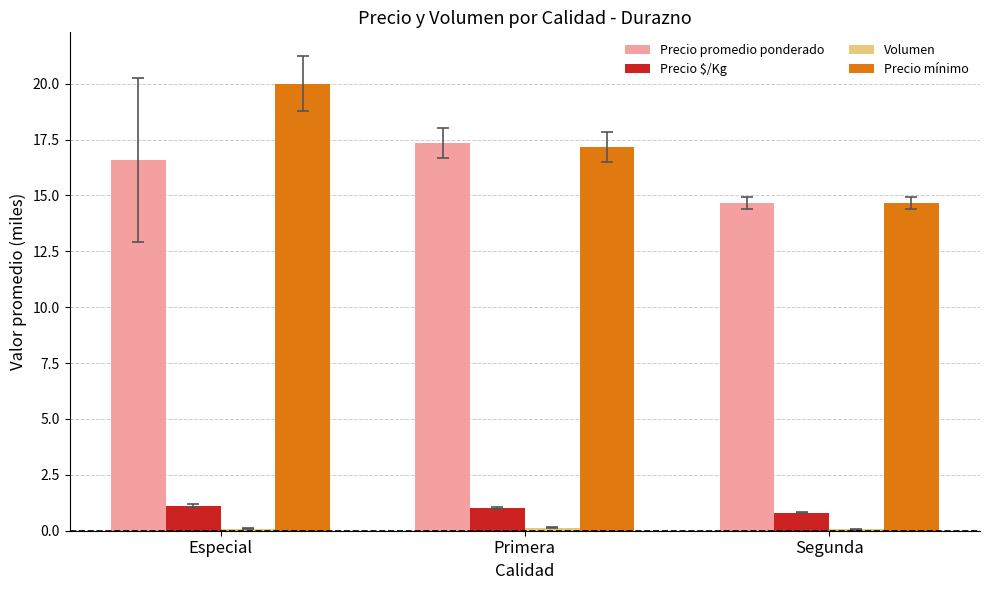

The Precio mínimo series shows 34.8 at Especial. True or false?

False